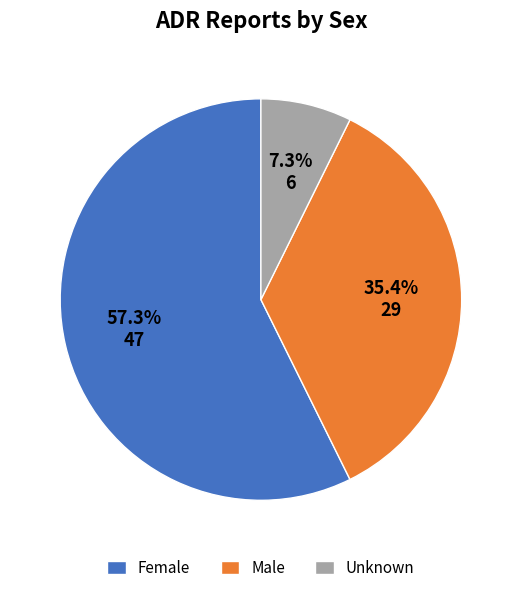

Approximately how many times larger is the value at Female compared to Unknown?

7.8